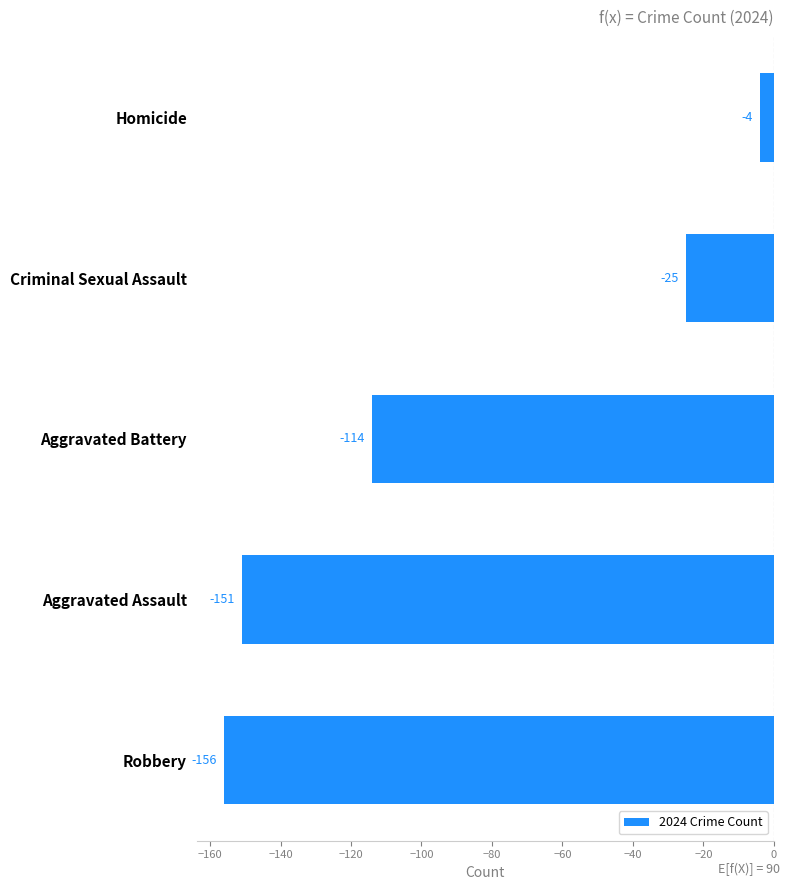

List the labels in order of value, largest first.

Homicide, Criminal Sexual Assault, Aggravated Battery, Aggravated Assault, Robbery